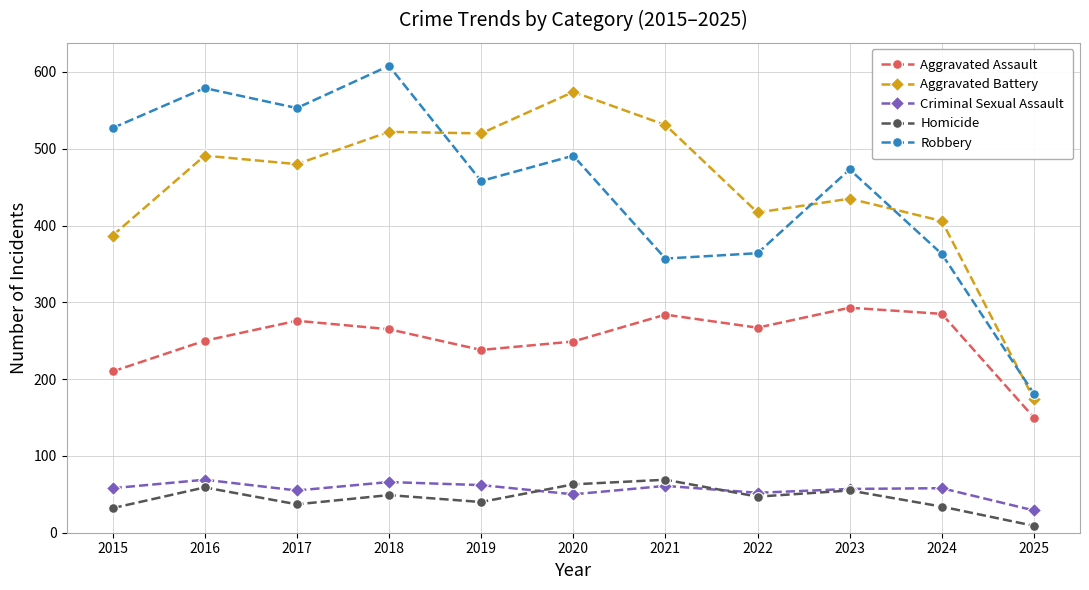

What is the difference between the highest and lowest values at 2021?

470